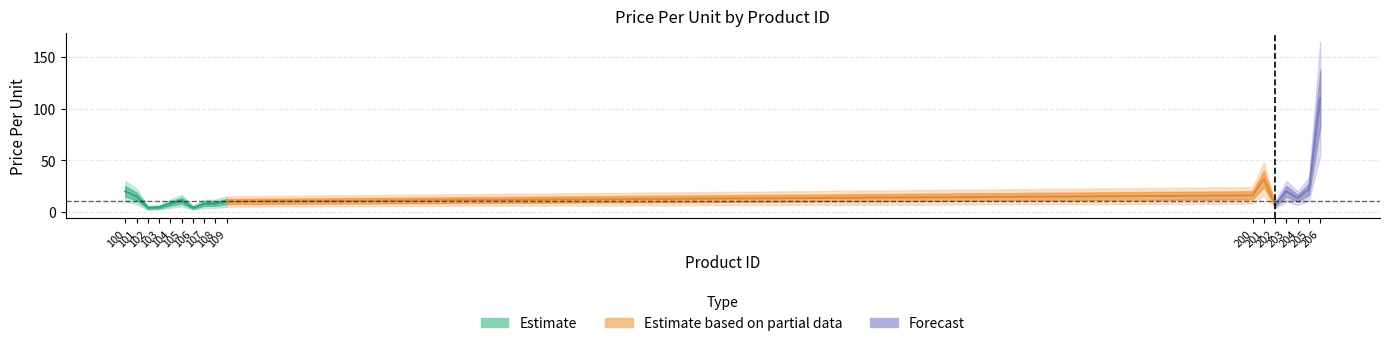

How many interior local valleys (lower than both neighbors) does the data have?

4